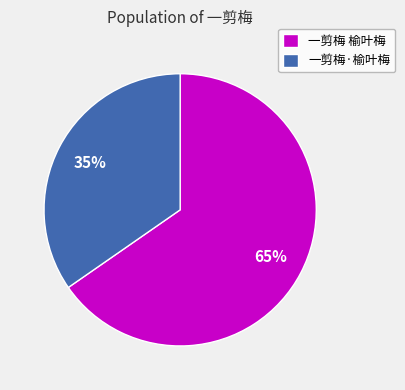

What is the smallest slice in the pie chart?

一剪梅·榆叶梅